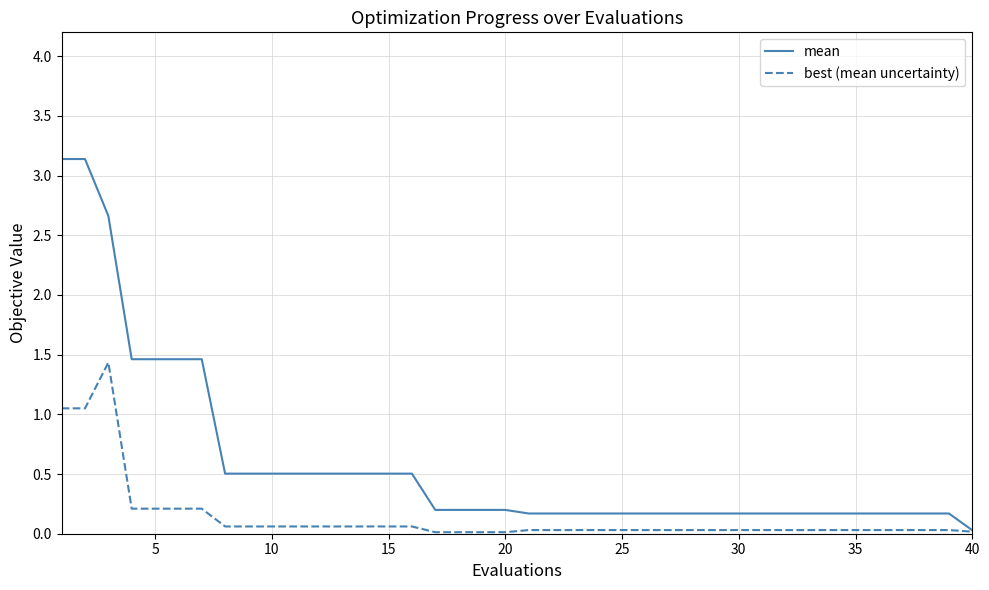

Does the chart display data point markers on the line(s)?

No